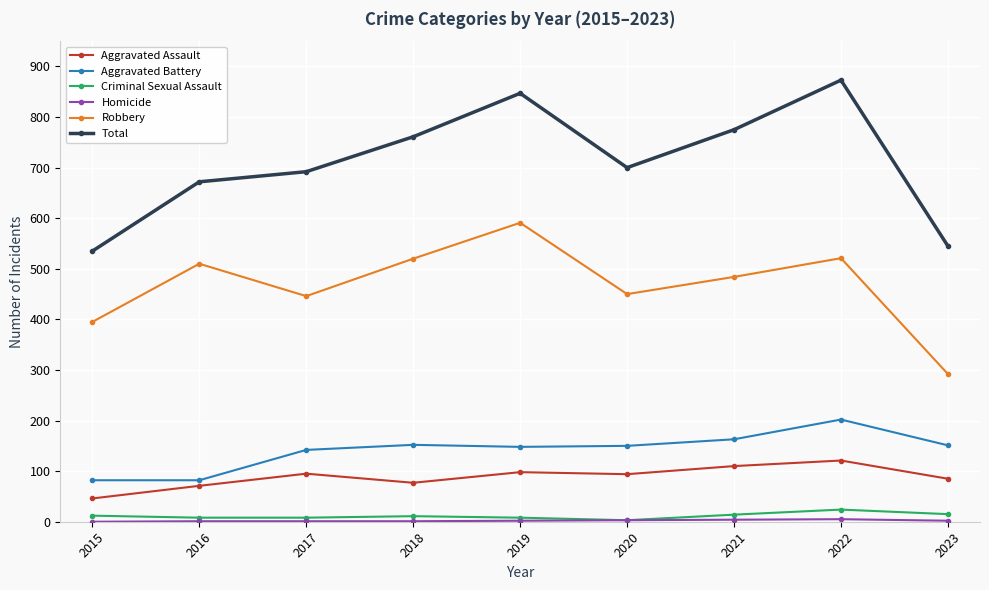

Which category has the lowest value in the Robbery series?

2023